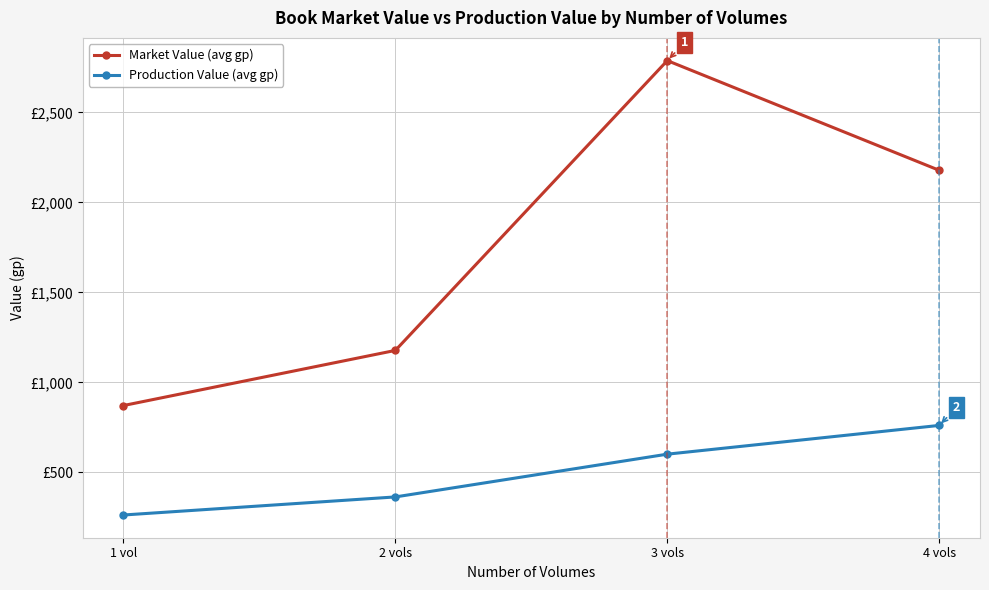

At which label does Production Value (avg gp) reach its peak?

4 vols